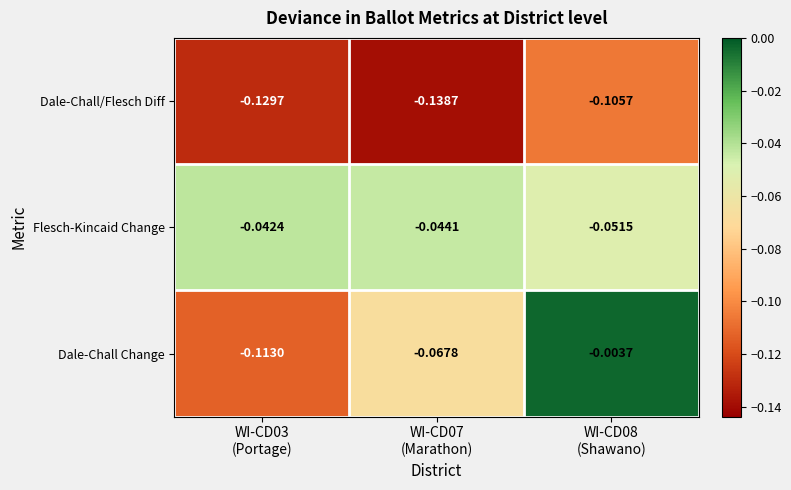

Which series has the largest total across all categories?

Flesch-Kincaid Change